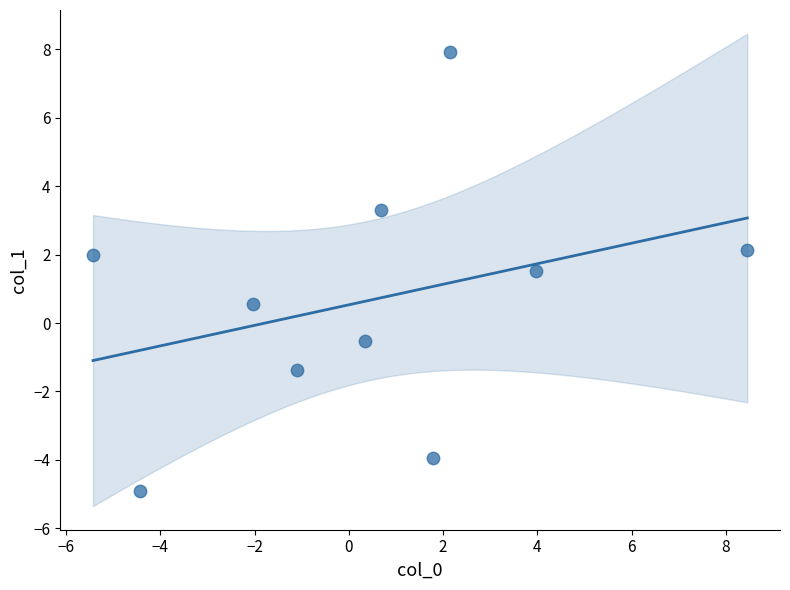

What is the average Y value?

0.7